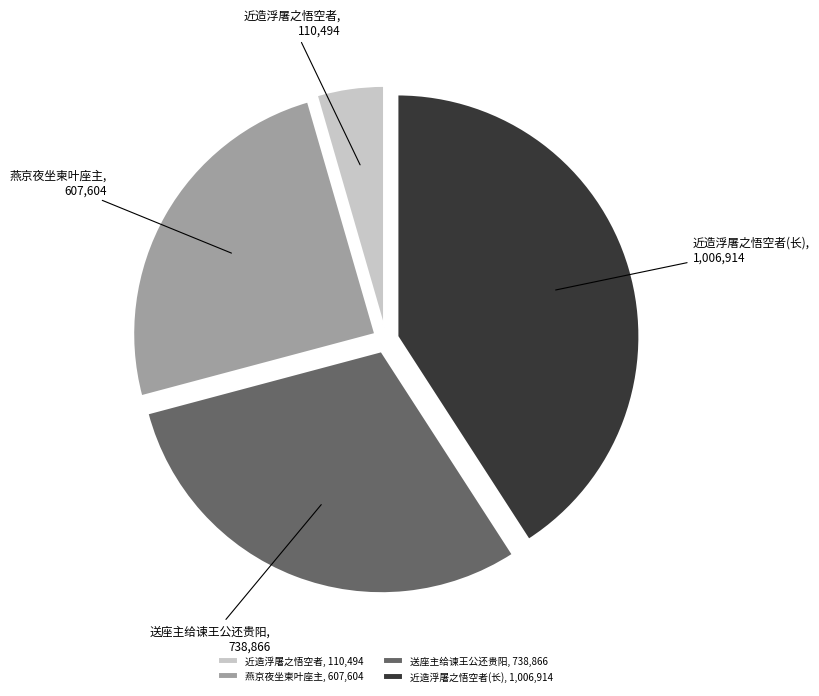

Is there any slice that represents more than half of the pie?

No